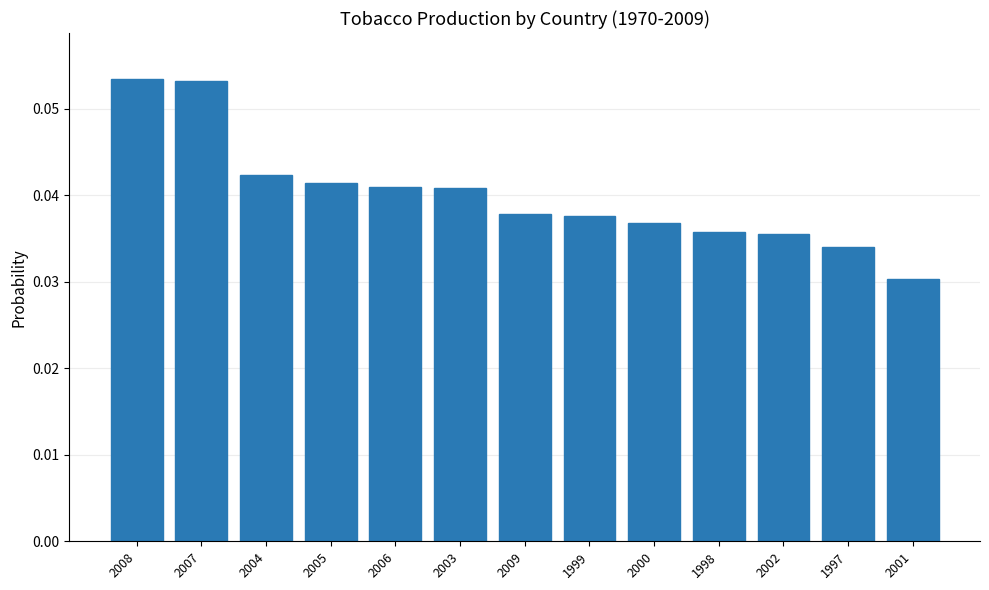

What is the label of the 12th bar from the left?

1997